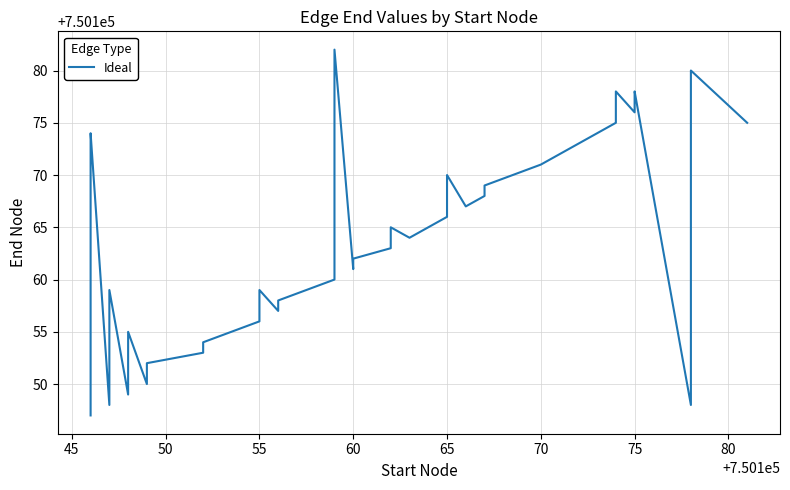

What is the difference between the second highest and second lowest values?

32